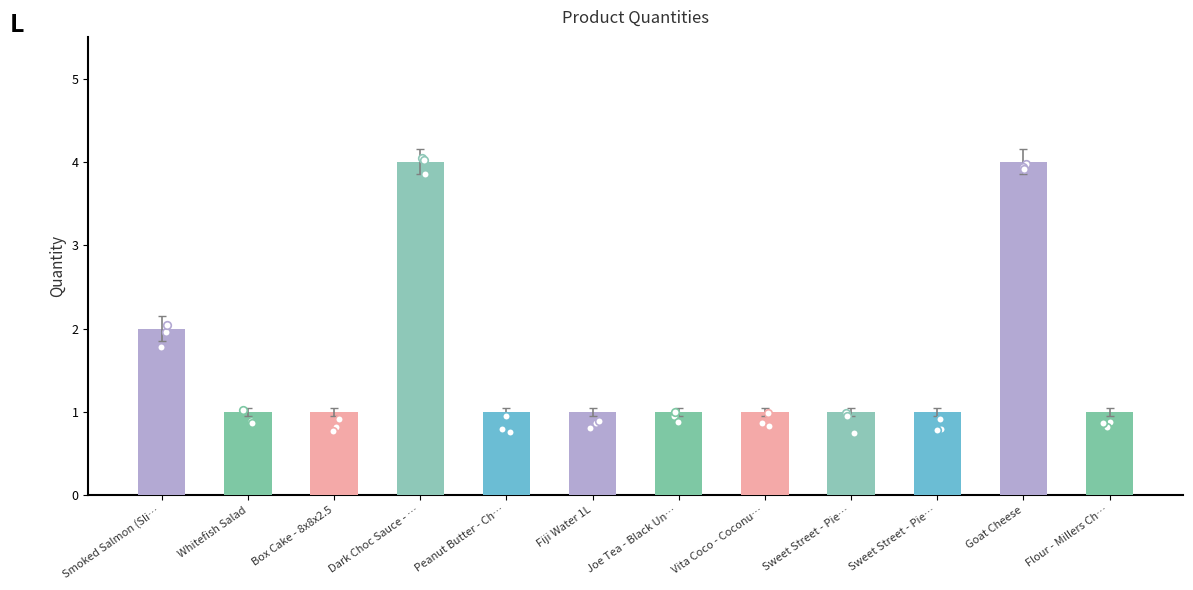

What is the ratio of the value at Box Cake - 8x8x2.5 to the value at Vita Coco - Coconu…?

1.0